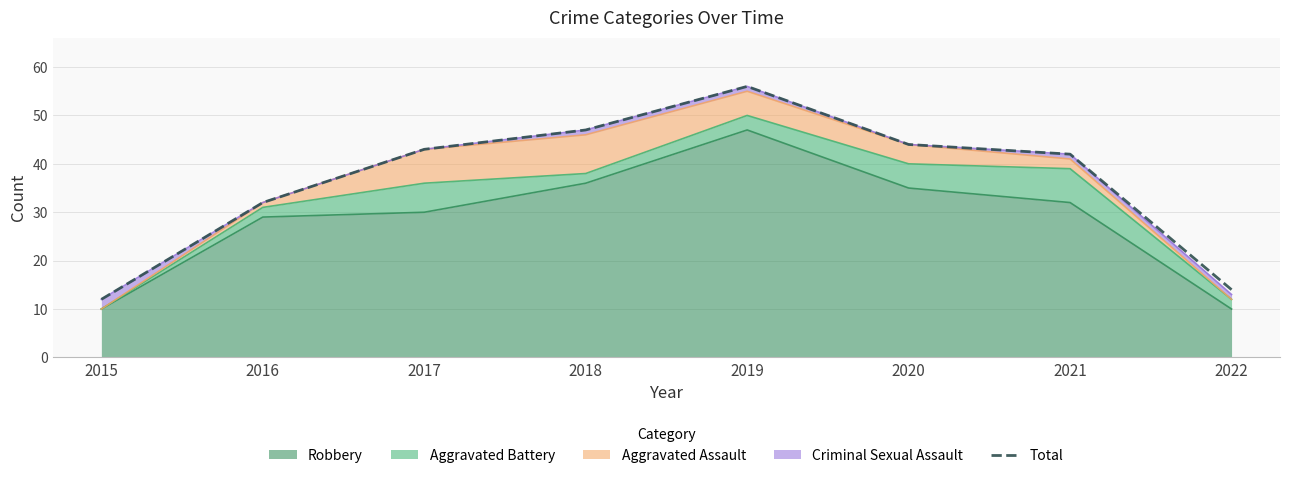

What is the smallest value displayed?

12